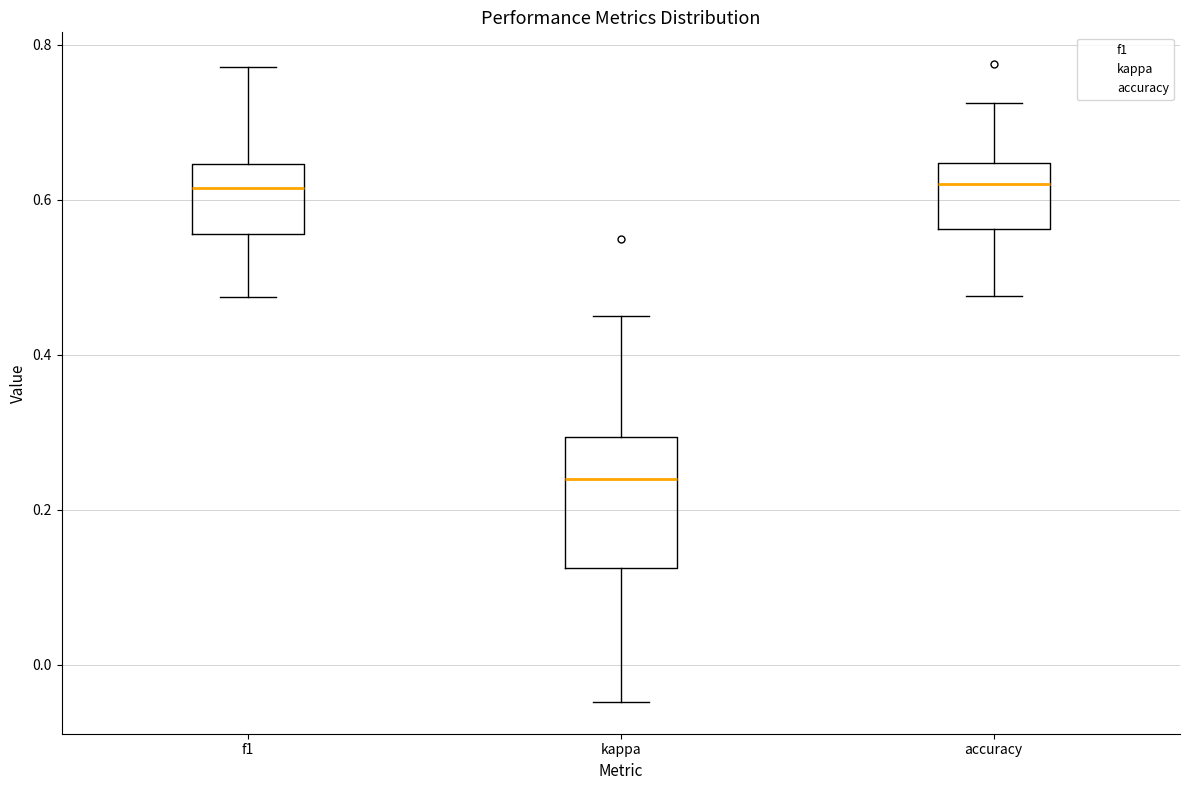

Reading left to right, transcribe this box plot: for each box, give where its median line is, the range the box spans, and where its two whiskers end, as read against the y-axis. The values are not printed on the chart, so give them approximately, as read against the axis.

f1: median 0.62, box 0.56 to 0.64, whiskers 0.48 to 0.78
kappa: median 0.24, box 0.12 to 0.30, whiskers -0.04 to 0.46
accuracy: median 0.62, box 0.56 to 0.64, whiskers 0.48 to 0.72